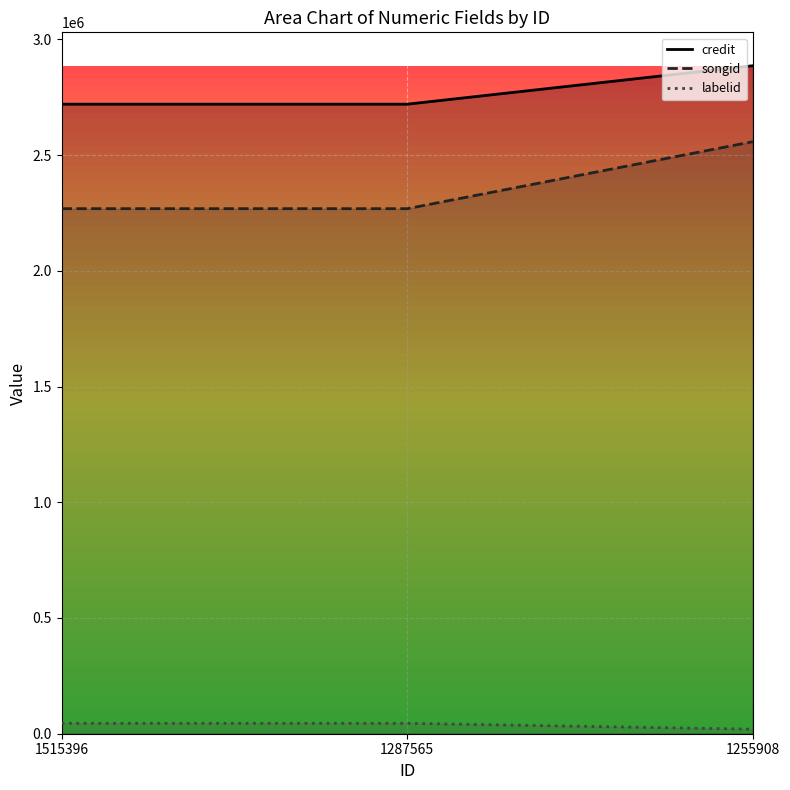

Reading left to right, extract all data points from this chart.

credit: 1515396=2719996	1287565=2719996	1255908=2886115
songid: 1515396=2268562	1287565=2268562	1255908=2558039
labelid: 1515396=44969	1287565=44969	1255908=19498